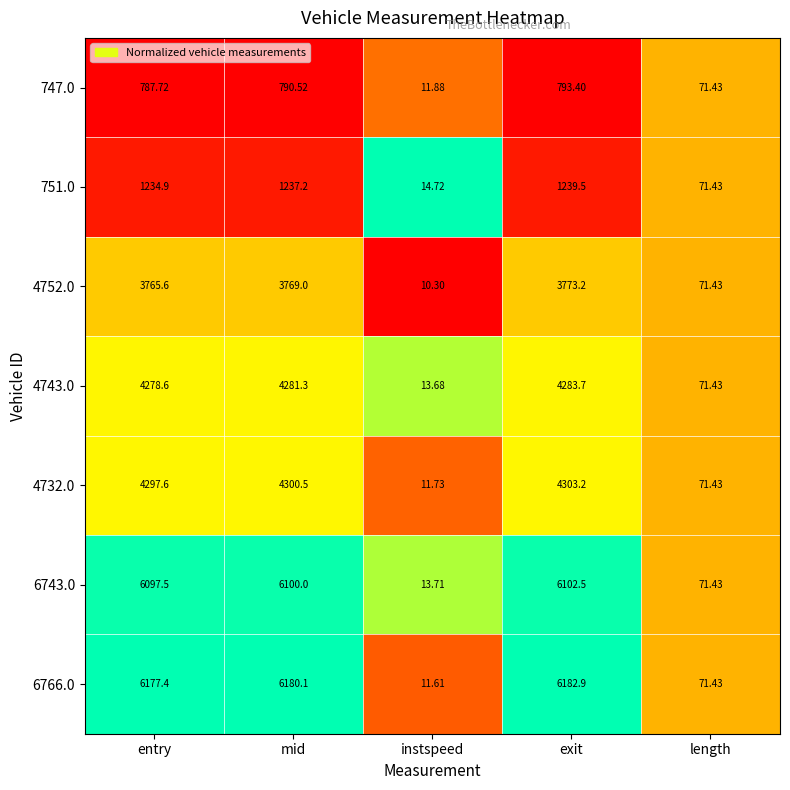

Which label corresponds to the largest value in the chart?

exit